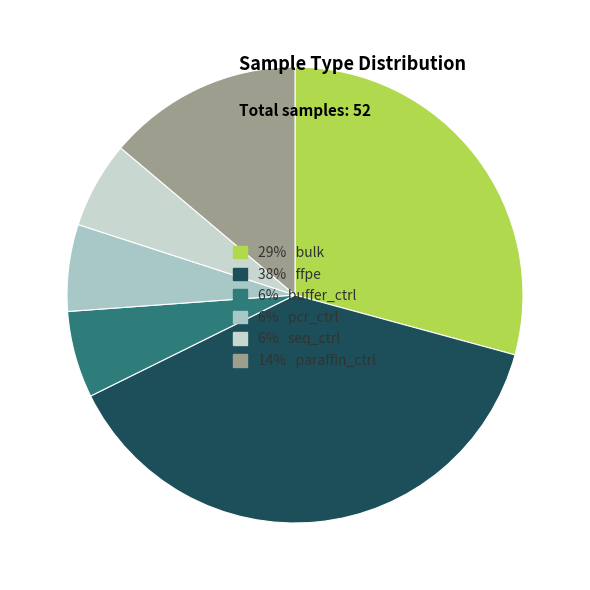

Count the number of slices in the pie.

6